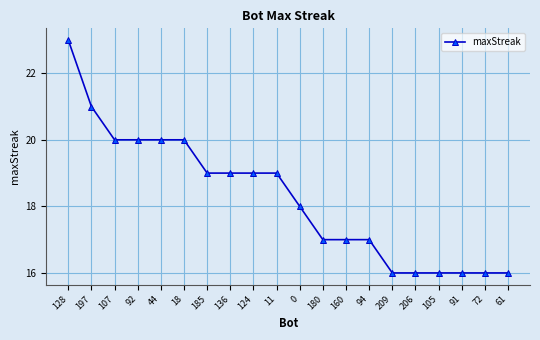

How many values are between 16 and 20?

18